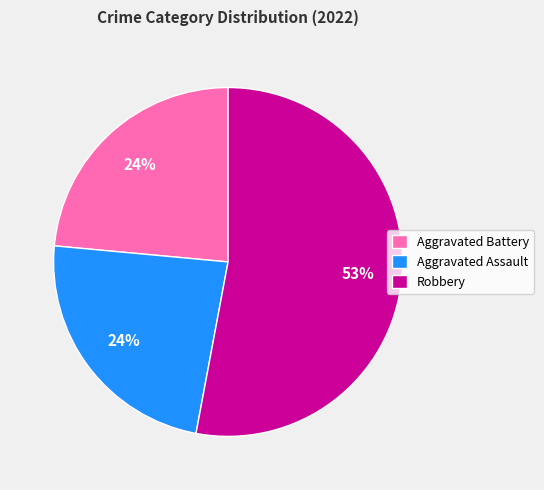

To the nearest percent, what is the average slice percentage?

33%